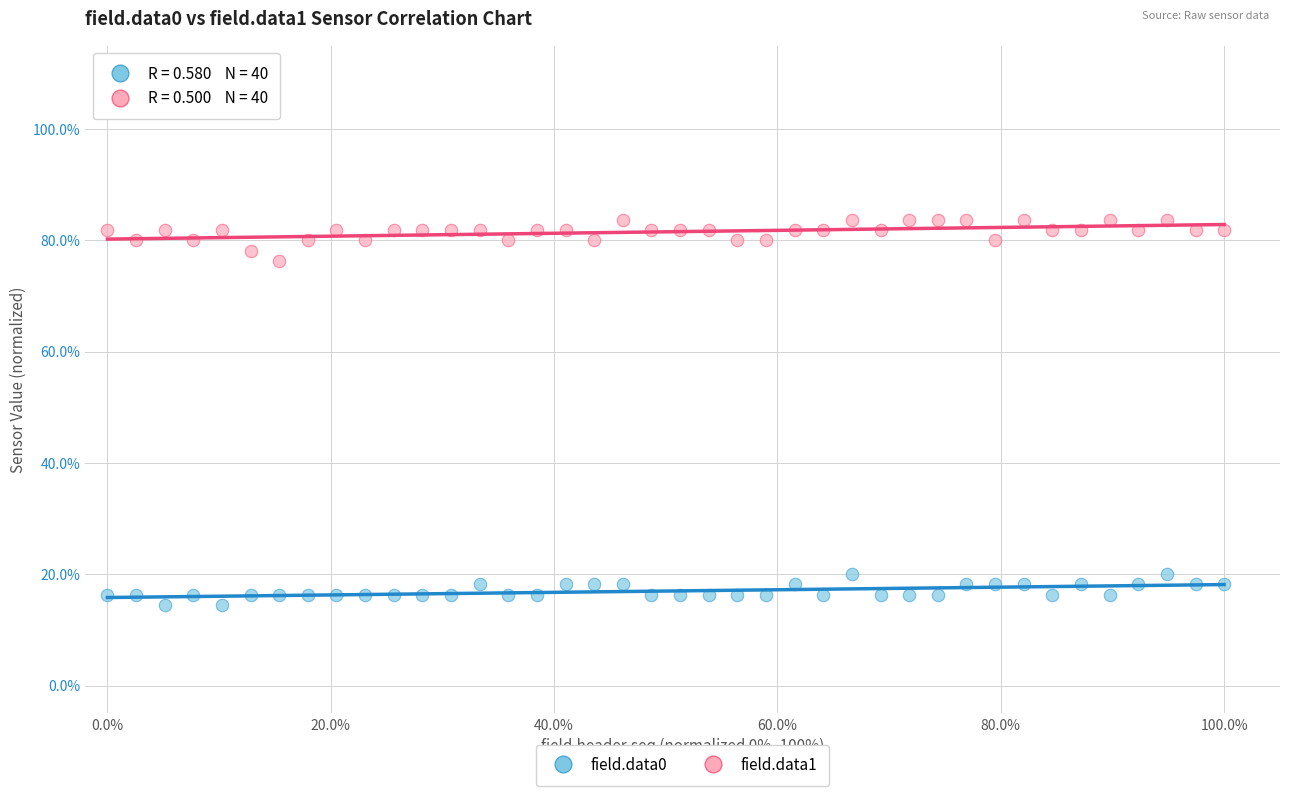

What are all the series names shown in the legend?

field.data0, field.data1